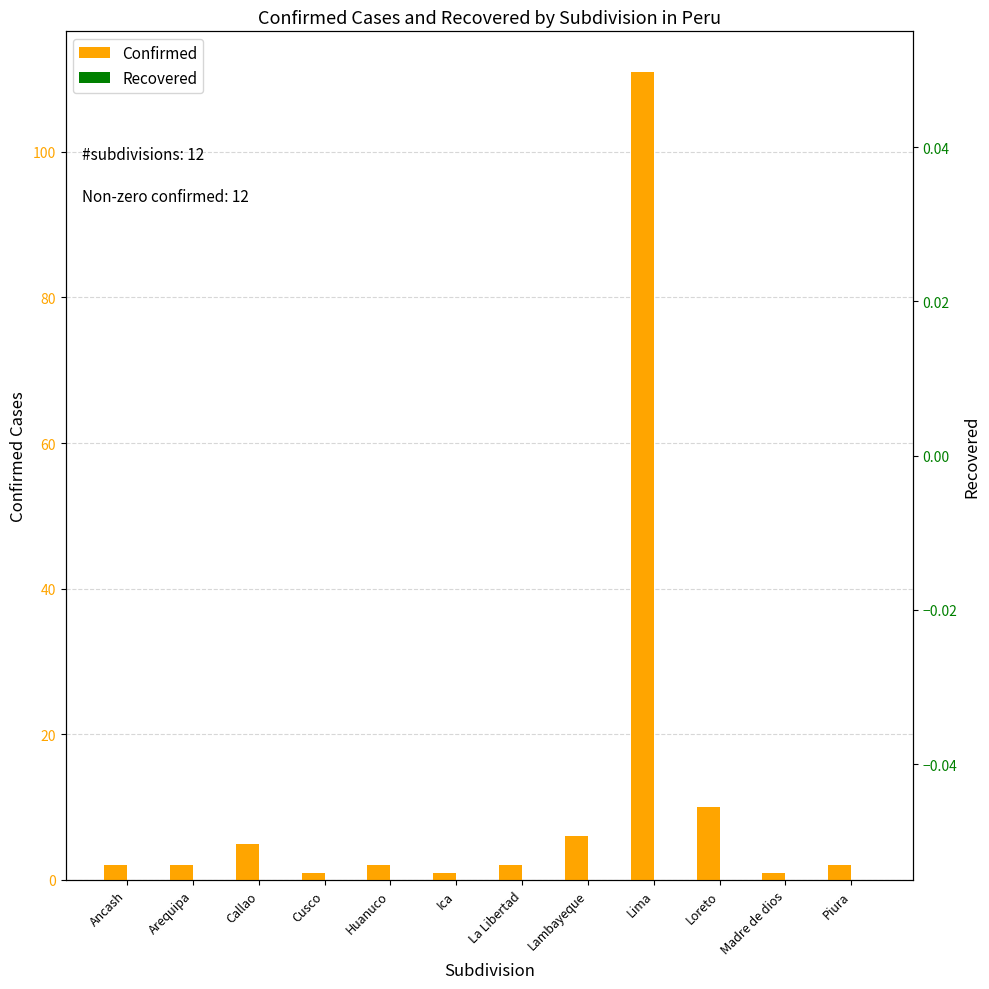

At which label does Recovered reach its minimum?

Ancash